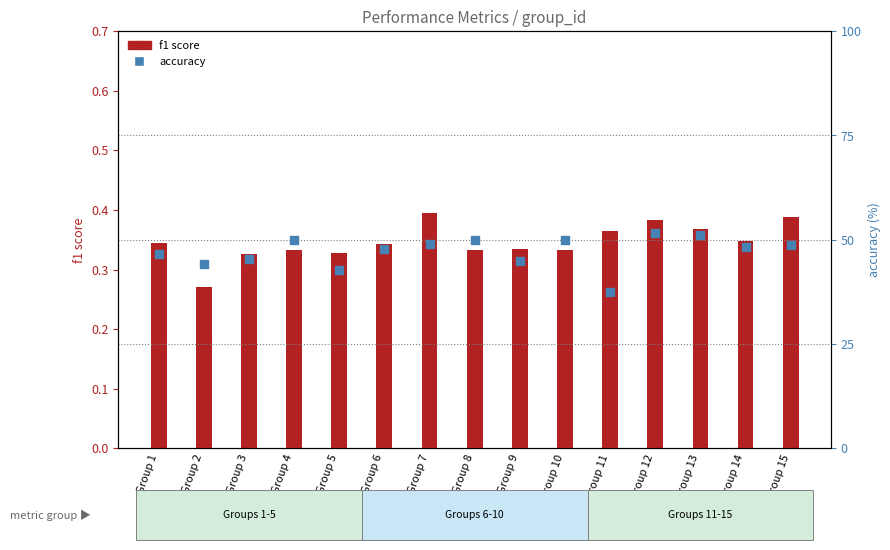

Is the value of accuracy at Group 11 greater than the value of f1 at Group 13?

Yes